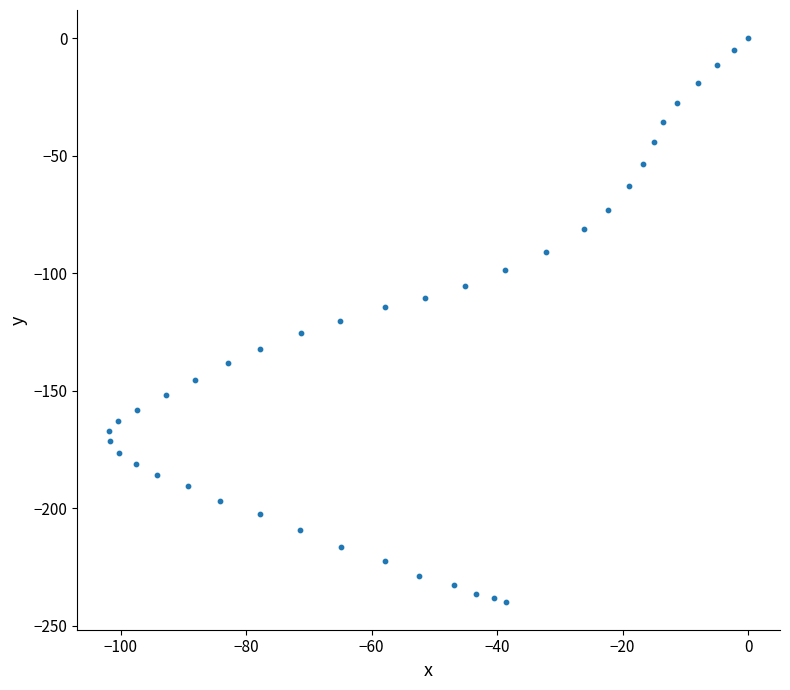

What is the range of X values (max minus min)?

101.8